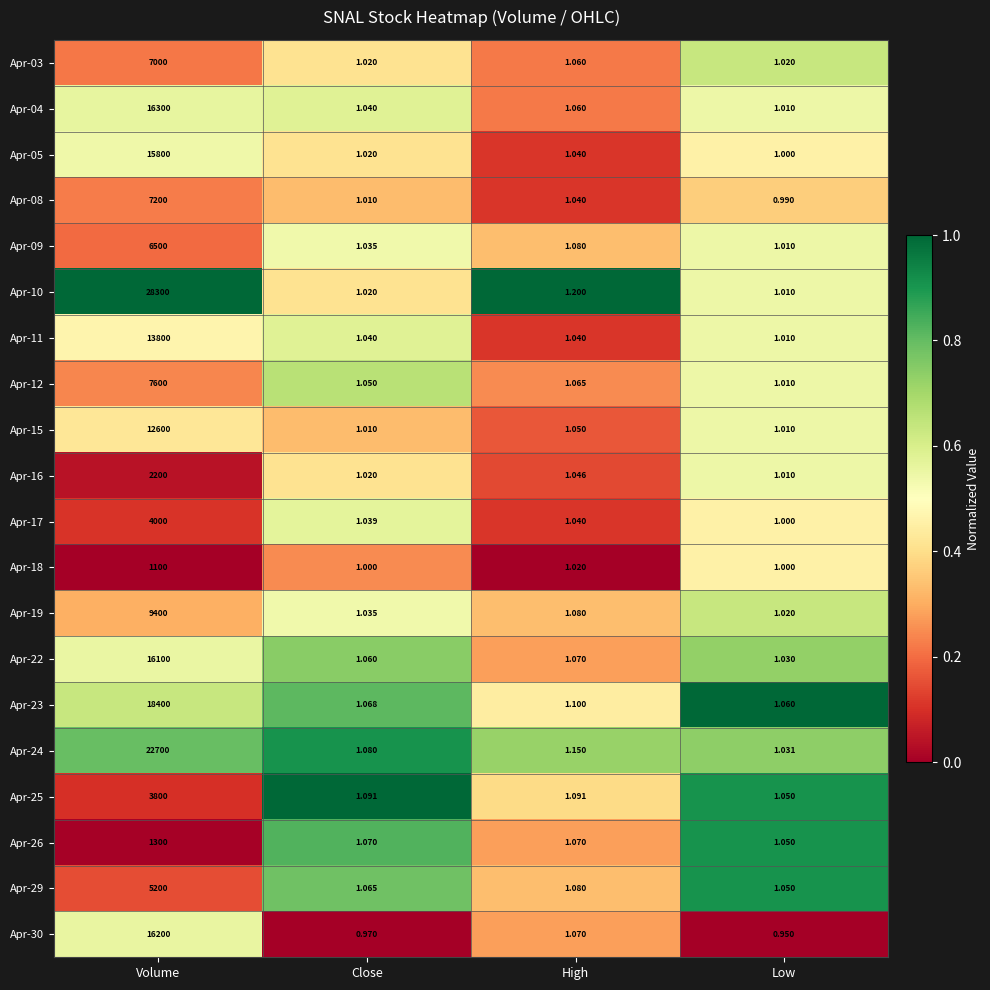

At which category is the sum across all series the highest?

Volume